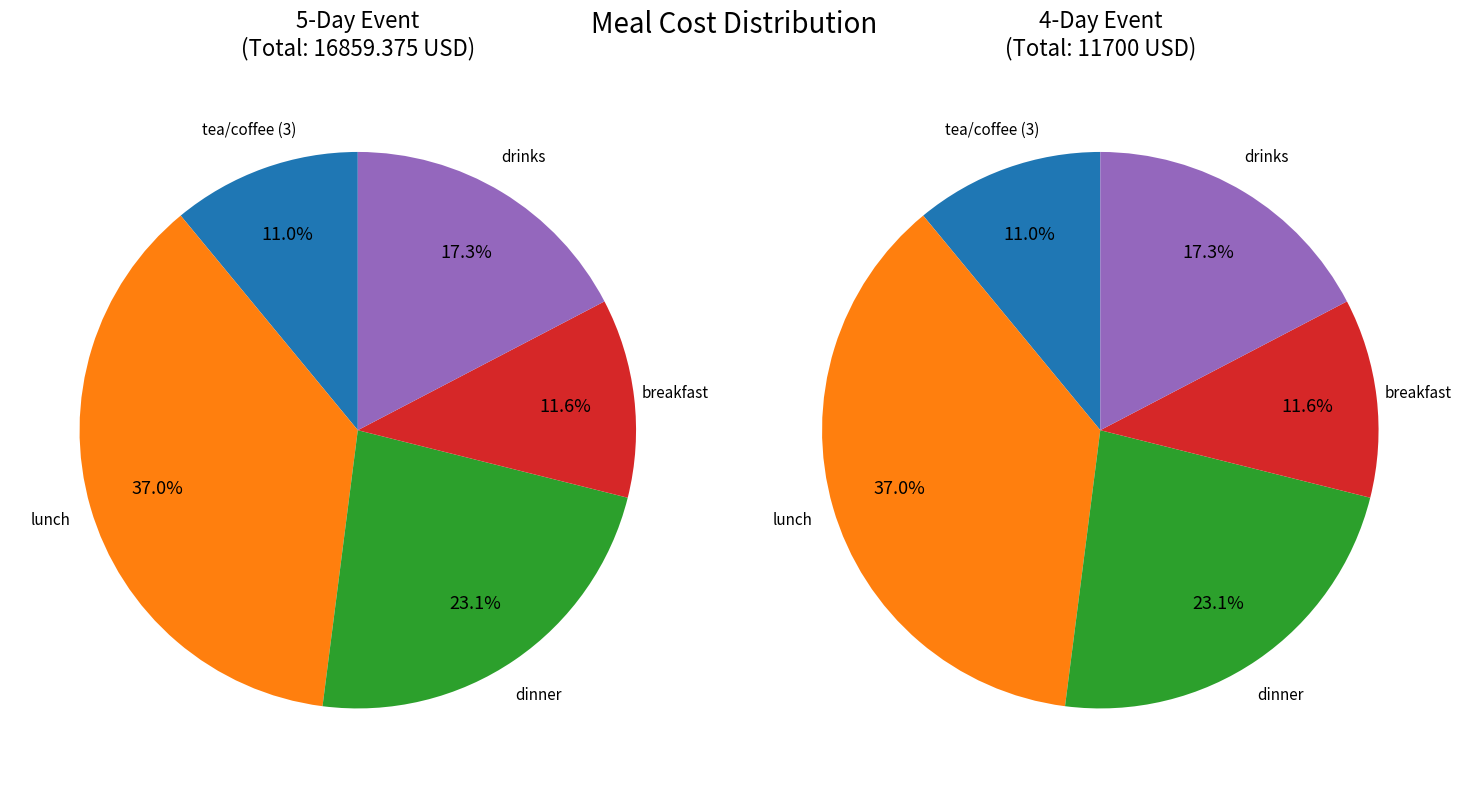

To the nearest percent, what is the difference between the lunch and drinks slice percentages?

20%